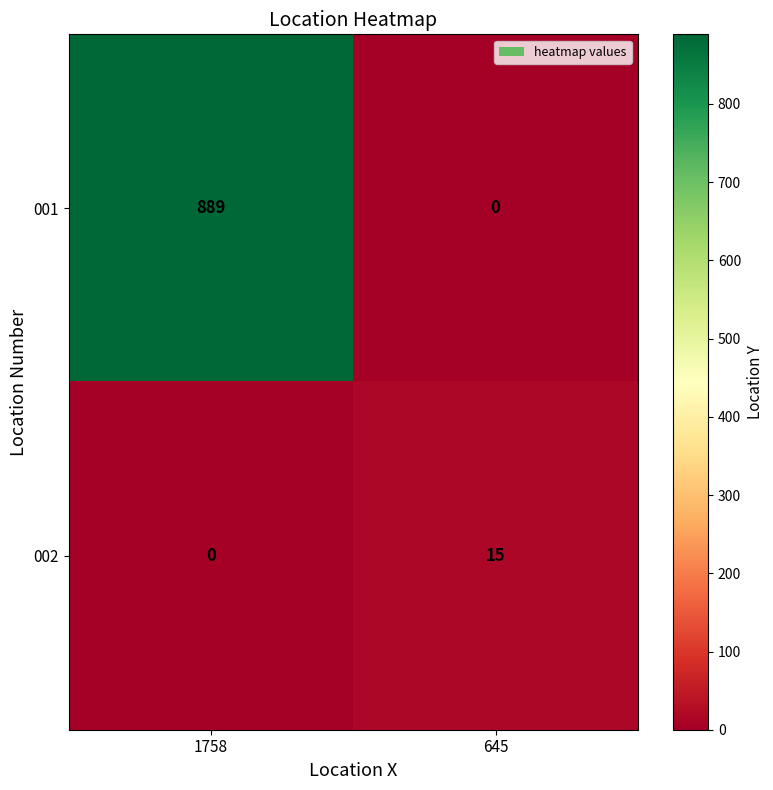

Read the 002 value at 645.

15